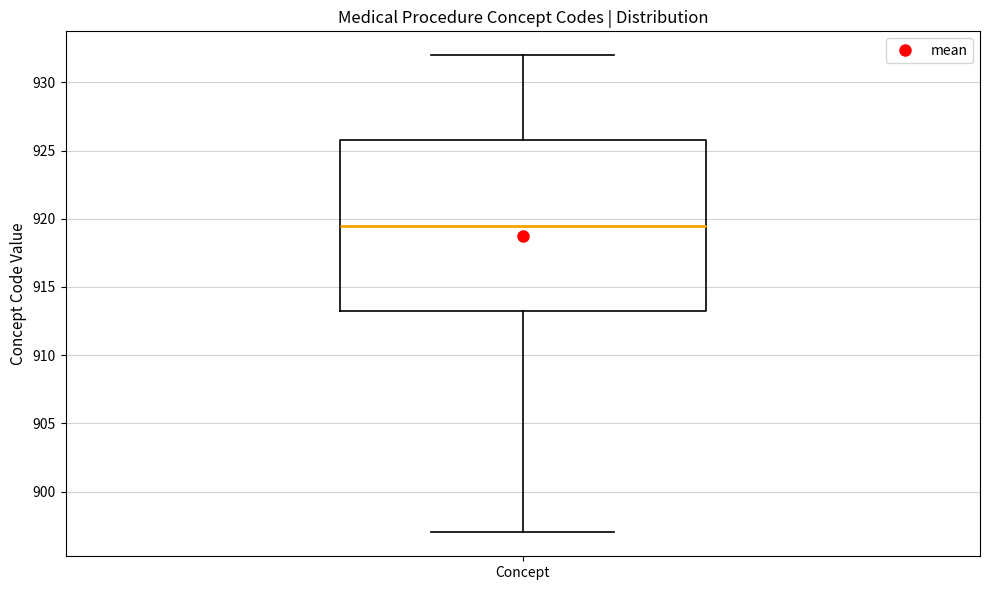

Where does the lower whisker of the box for Concept end on the y-axis? The values are not printed on the chart, so give them approximately, as read against the axis.

897.0